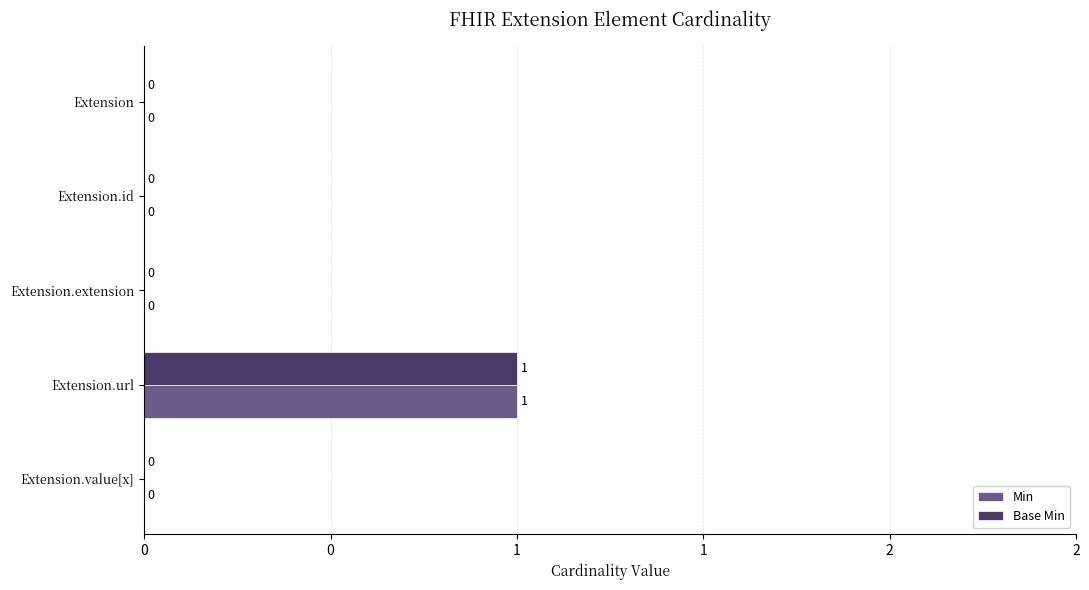

What are all the series names shown in the legend?

Min, Base Min